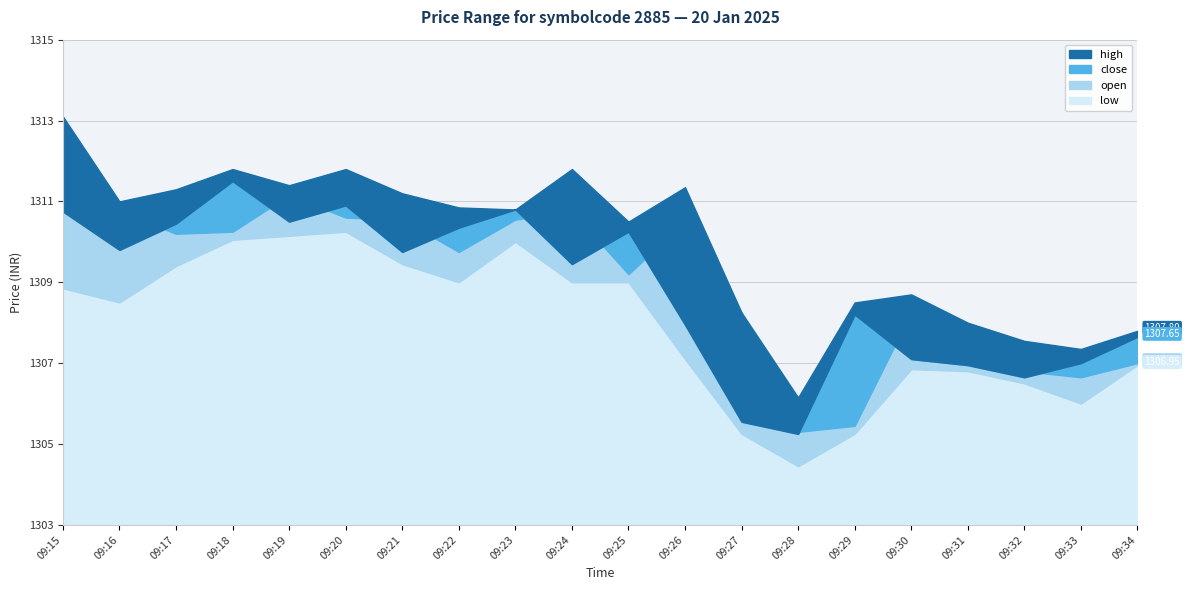

True or false: close and low cross at least once.

False